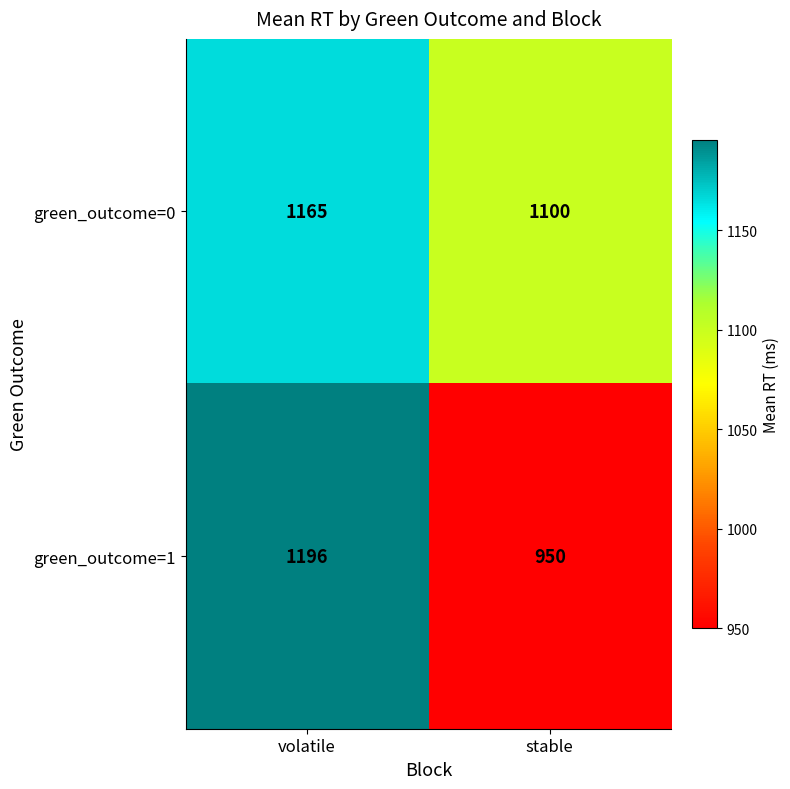

At how many categories does at least one series exceed 1190?

1